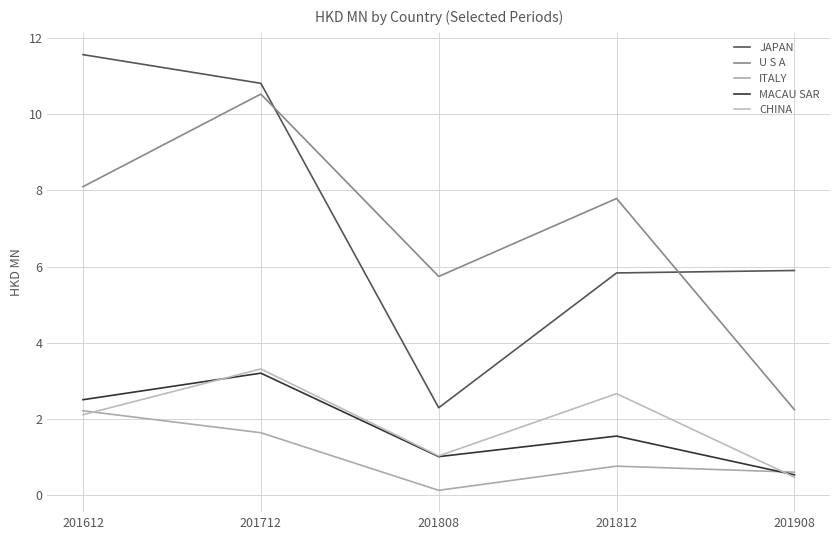

How many lines are shown in the chart?

5